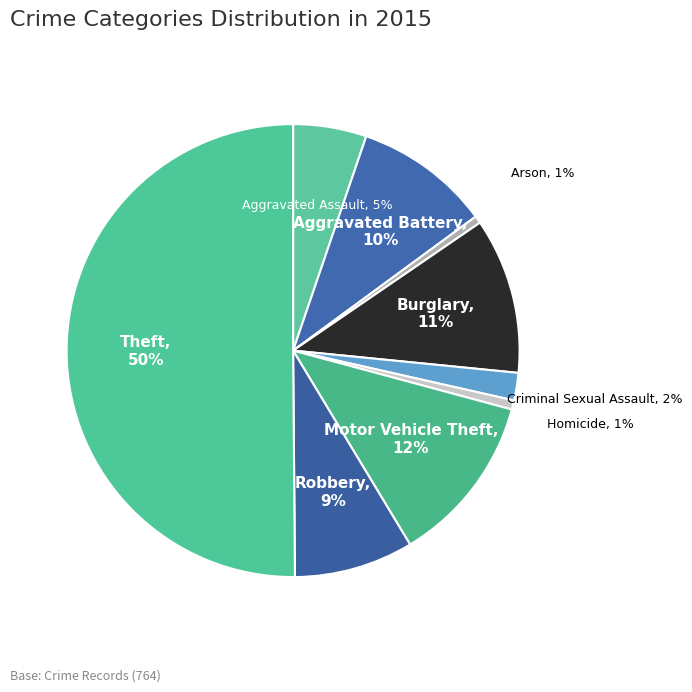

Count the number of slices in the pie.

9